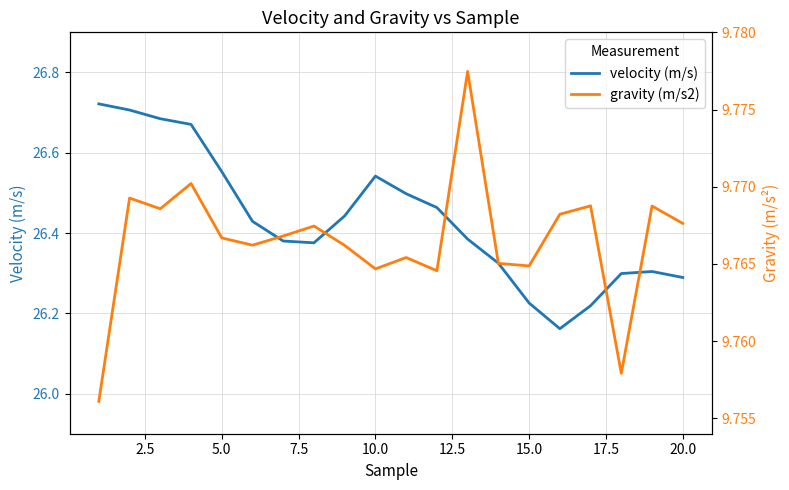

What is the difference between the second highest and minimum values in the velocity (m/s) series?

0.5